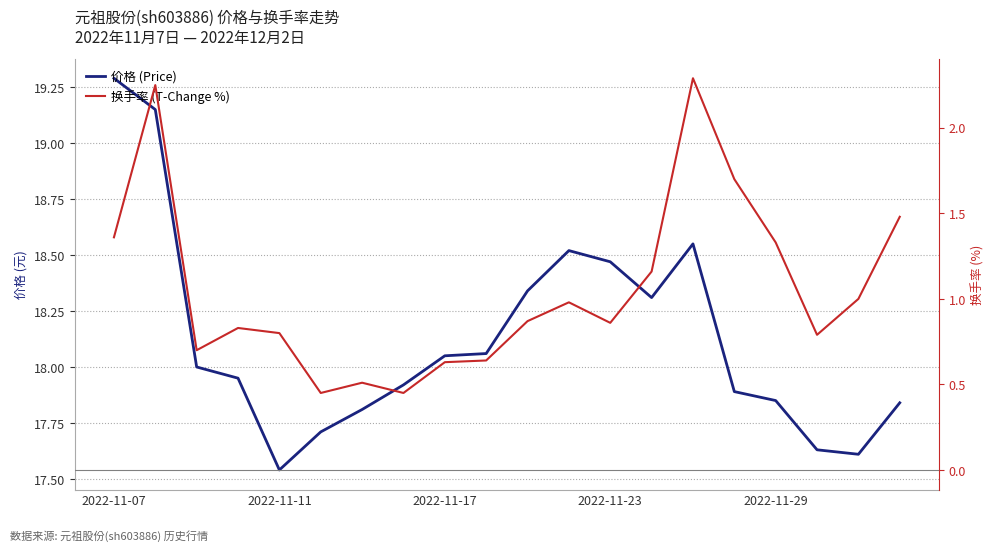

Does the chart display data point markers on the line(s)?

No